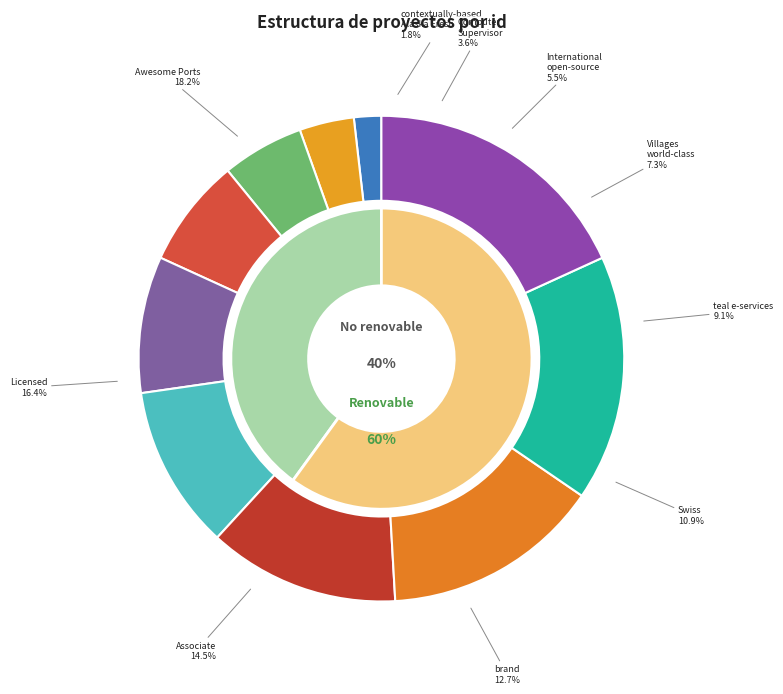

Approximately how many times larger is the value at Licensed compared to Villages world-class?

2.2